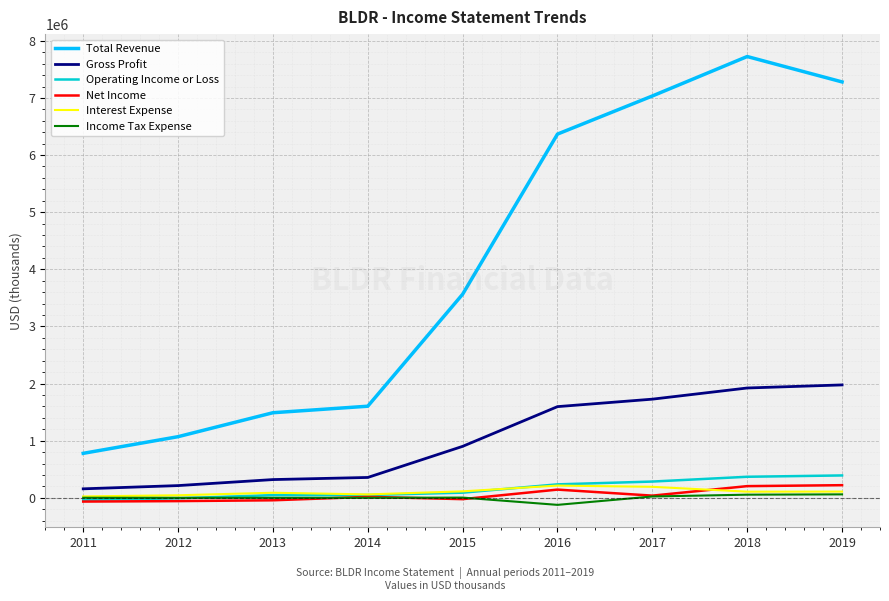

True or false: Operating Income or Loss and Total Revenue cross at least once.

False